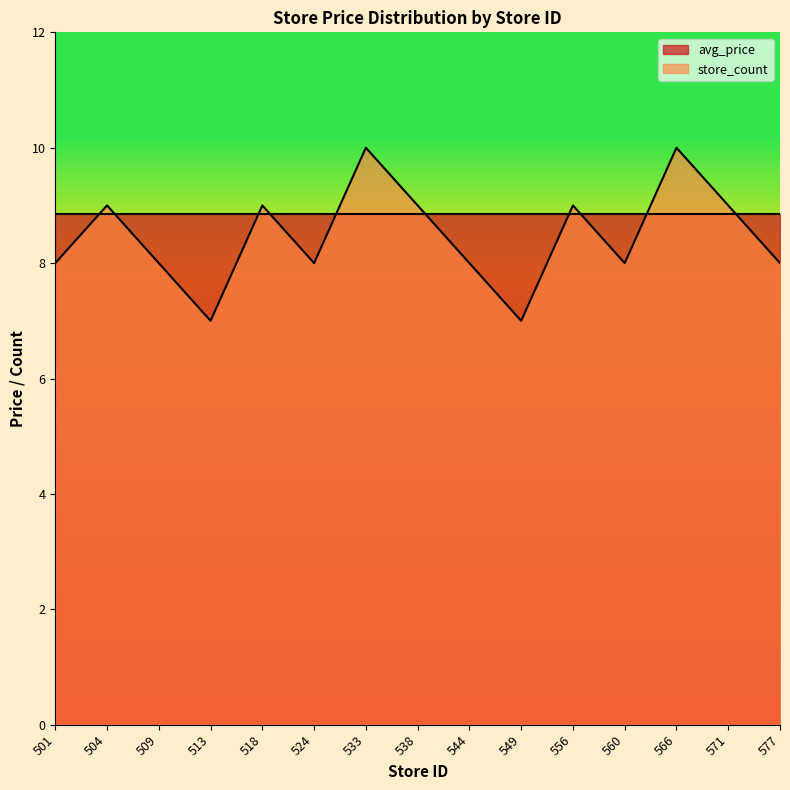

How many points are higher than both their immediate neighbors (excluding endpoints)?

5